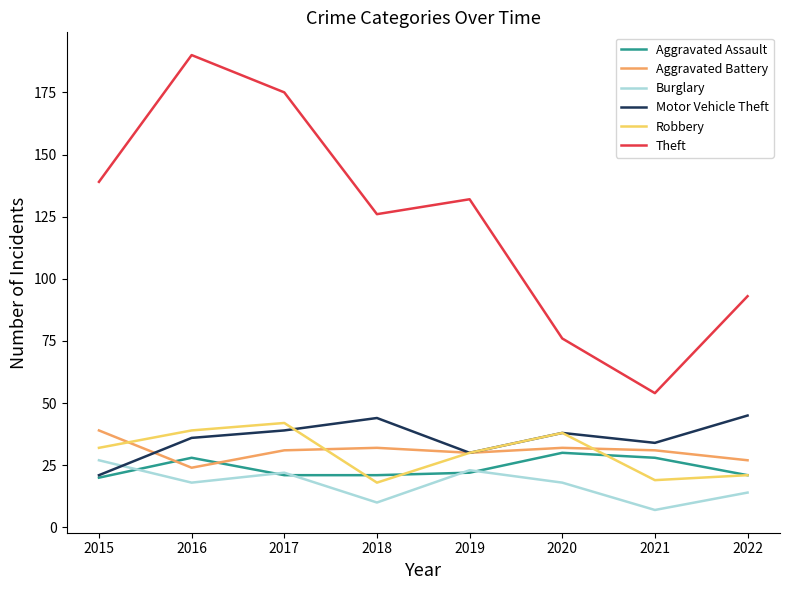

True or false: Theft and Aggravated Battery intersect in this chart.

False